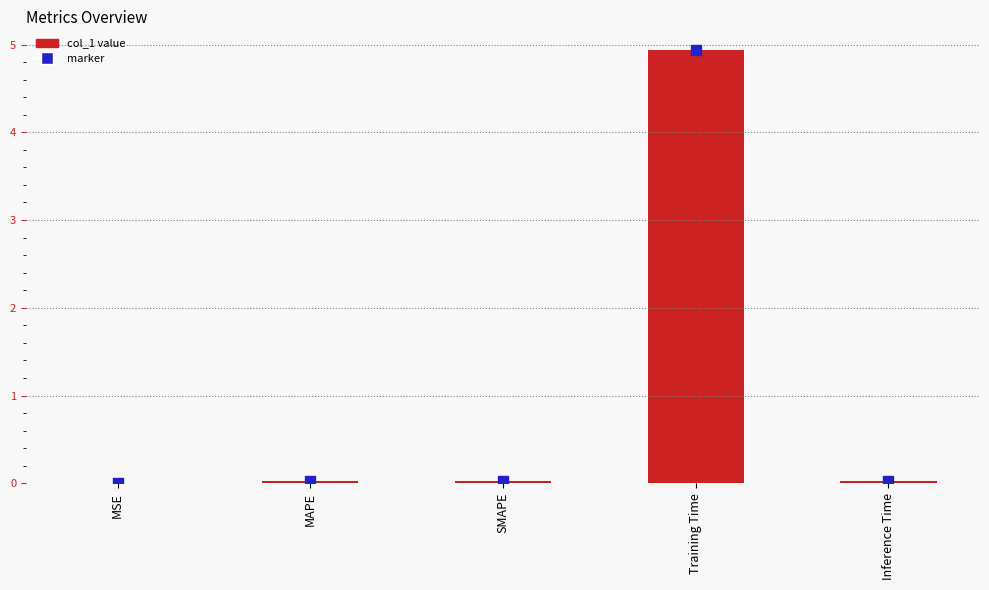

Is the value of marker at Training Time greater than the value of col_1 value at Training Time?

No